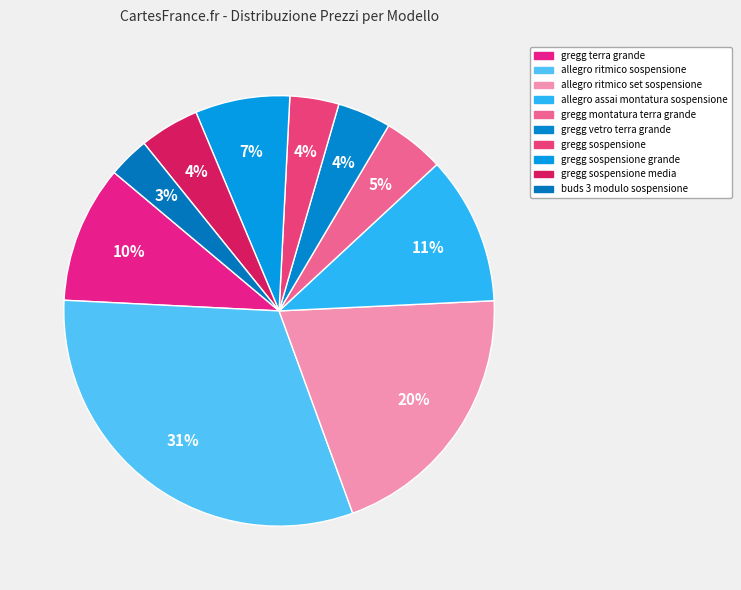

Does gregg vetro terra grande account for over 50% of the chart?

No